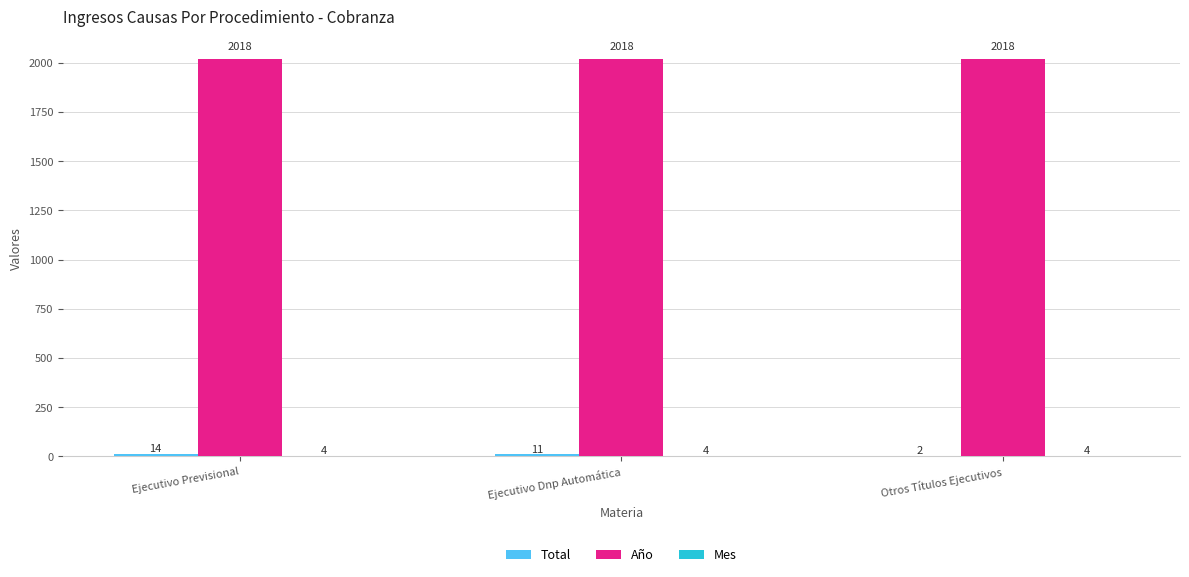

True or false: Año has a value of 832 at Ejecutivo Dnp Automática.

False